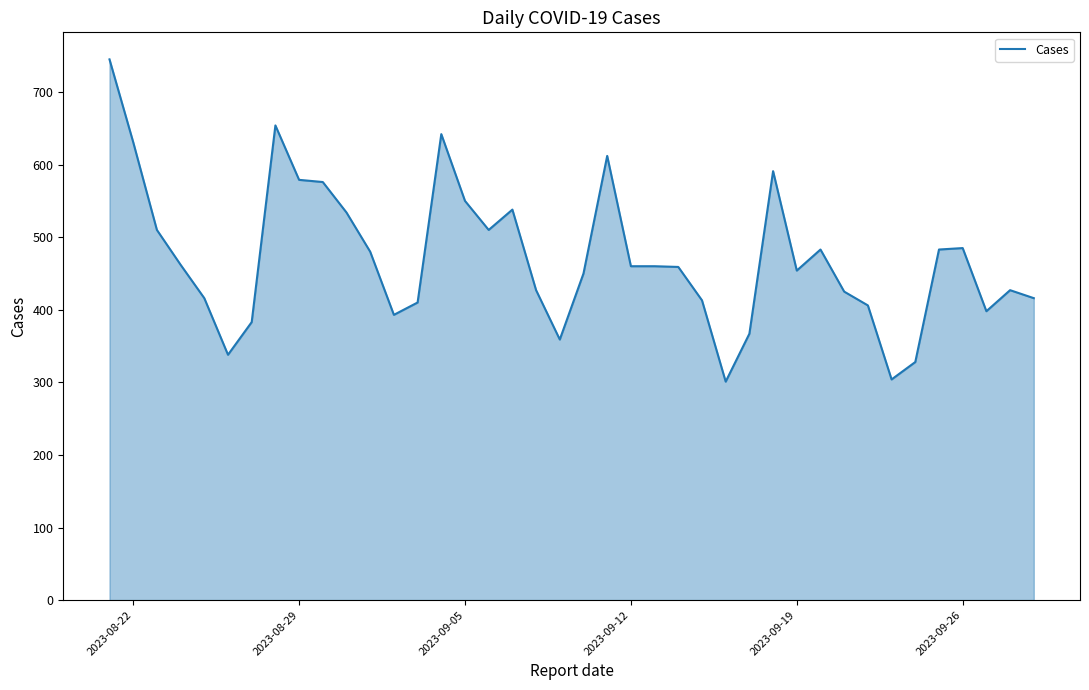

What is the smallest value displayed?

301